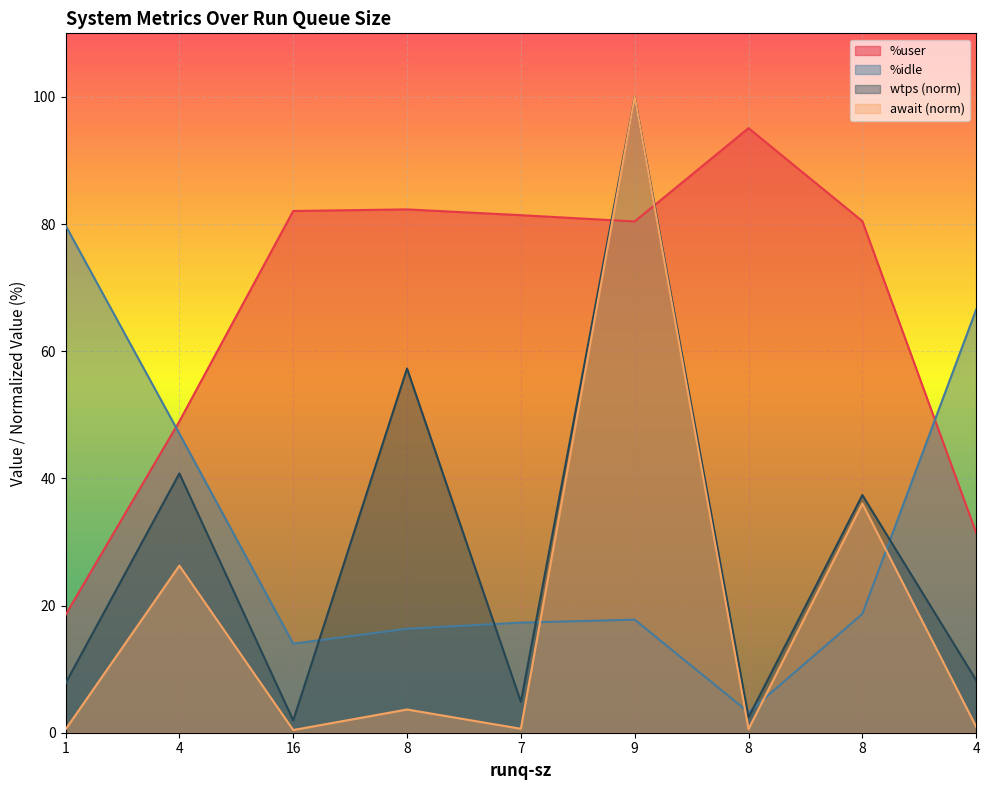

Which series has the widest spread of values?

await (norm)